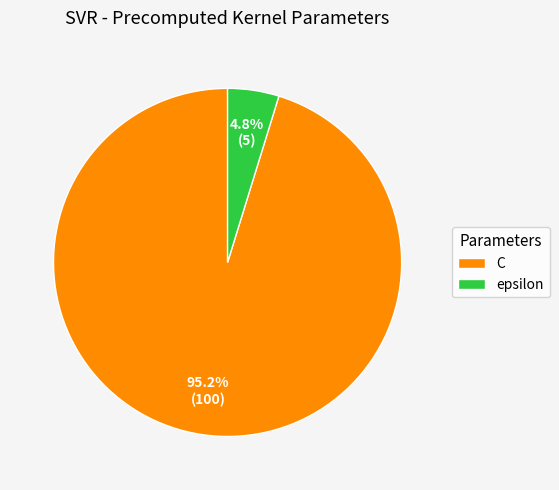

To the nearest percent, what percentage of the pie is epsilon?

5%